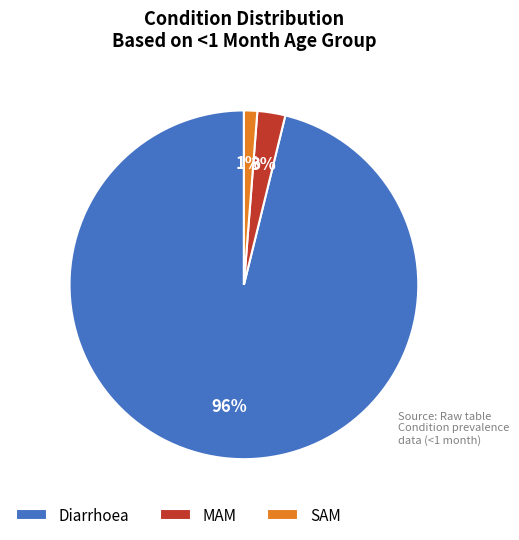

Does Diarrhoea account for over 50% of the chart?

Yes